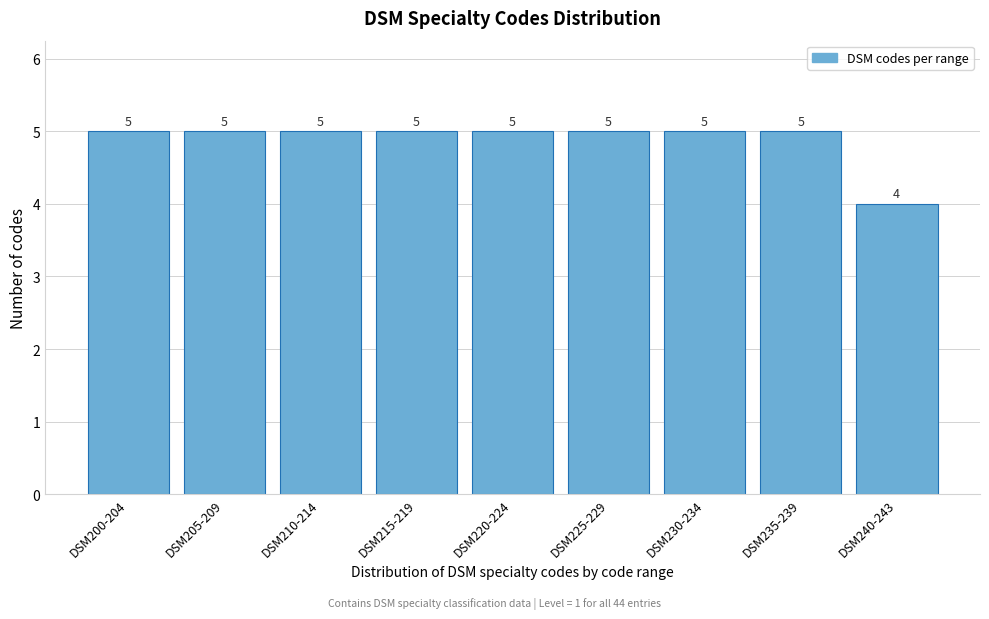

Reading left to right, list all the values displayed in this chart.

5	5	5	5	5	5	5	5	4